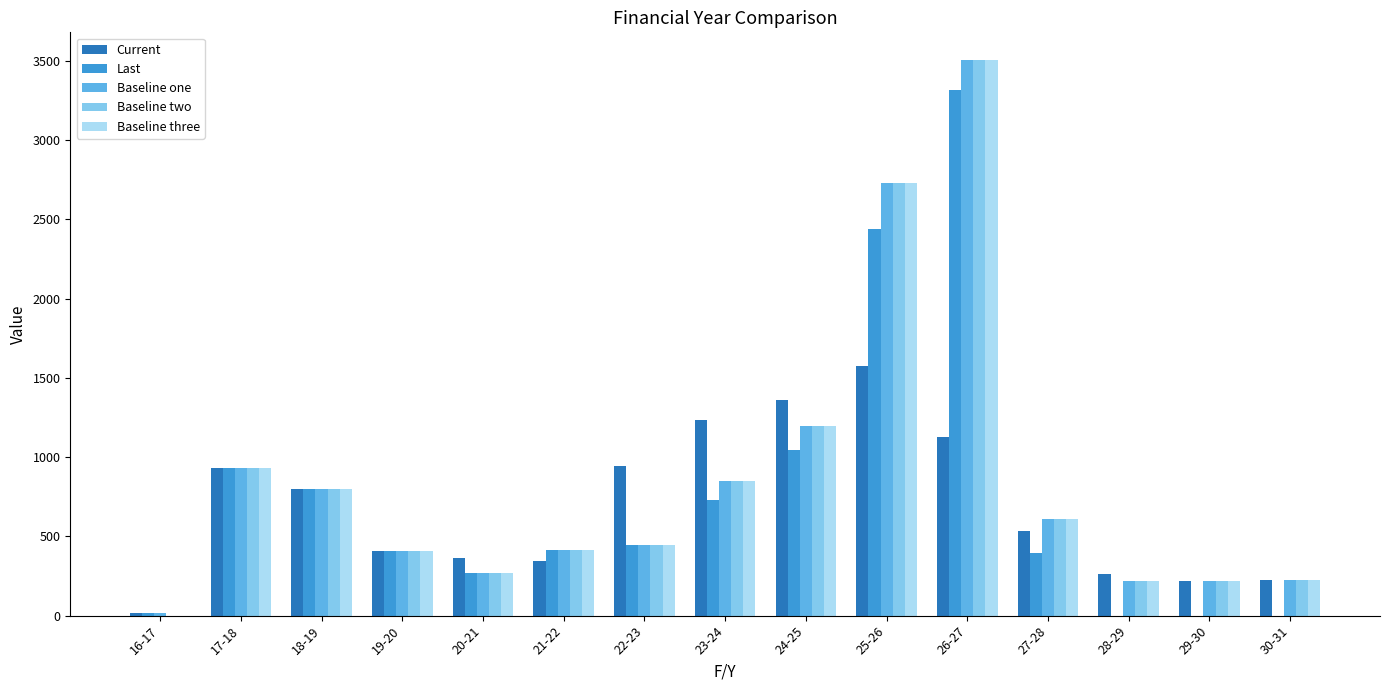

Are the bars horizontal?

No